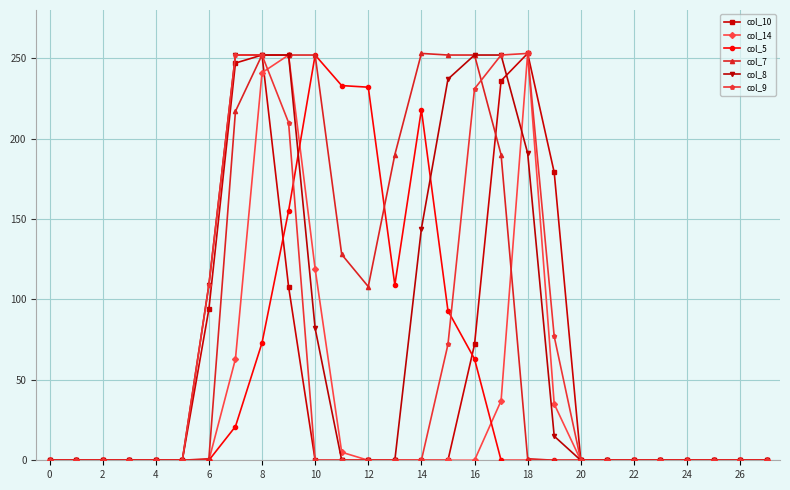

True or false: col_5 has more than 1 interior local peaks.

True